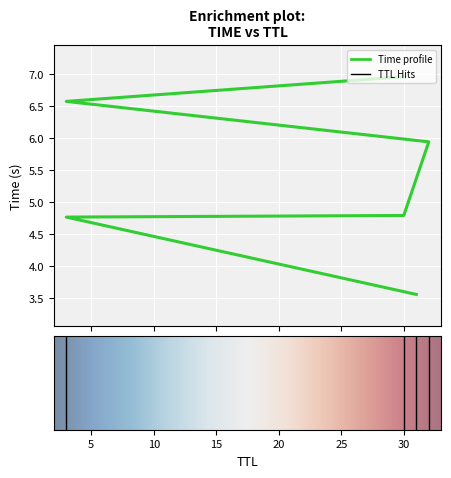

The chart shows a value of 4.8 at 30. True or false?

True